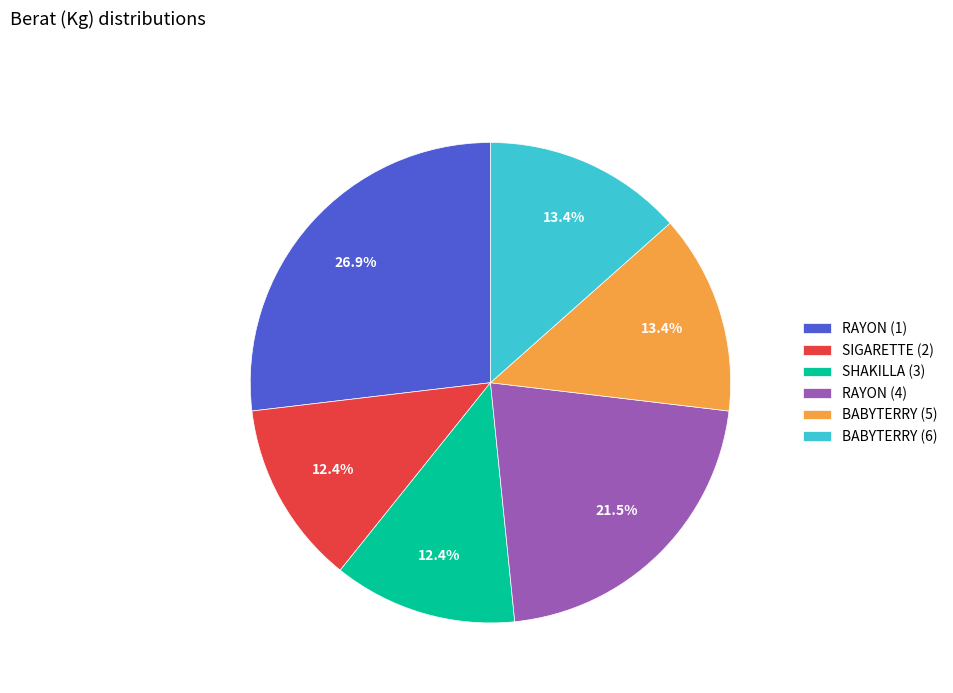

What is the largest slice in the pie chart?

RAYON (1)